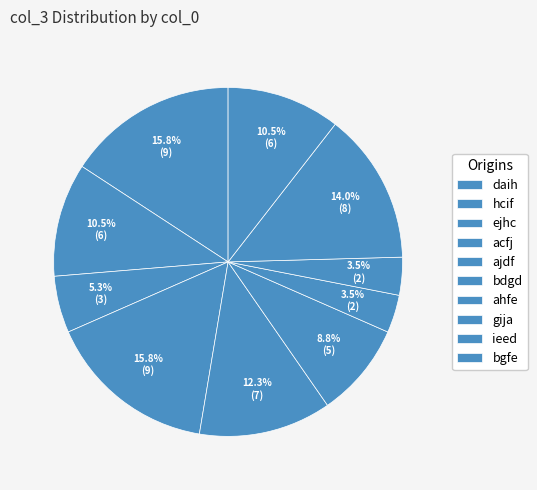

Count the number of slices in the pie.

10